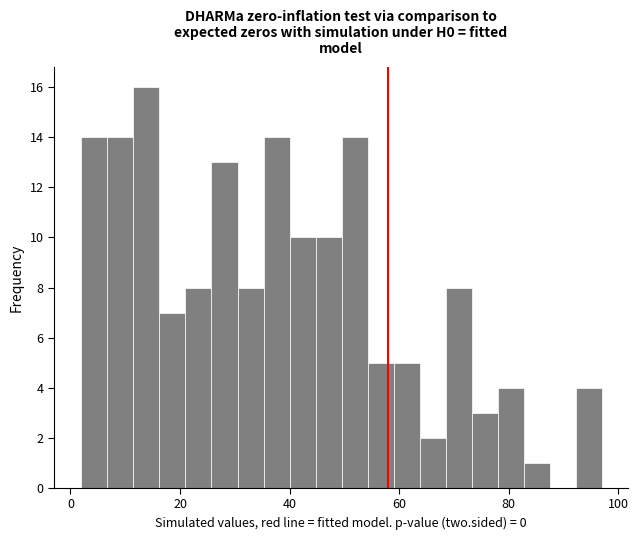

Around what value on the x-axis is the tallest bar? Give the approximate position of its centre, as read against the axis.

14